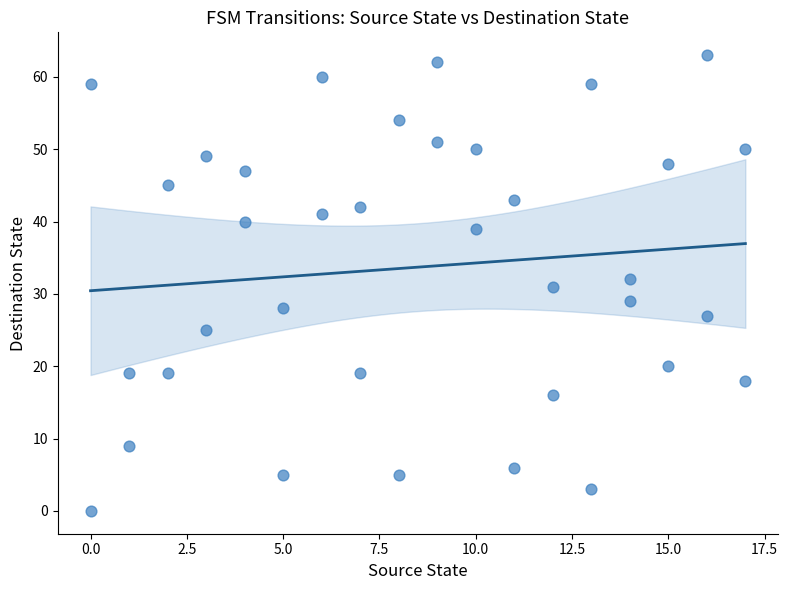

What is the range of Y values (max minus min)?

63